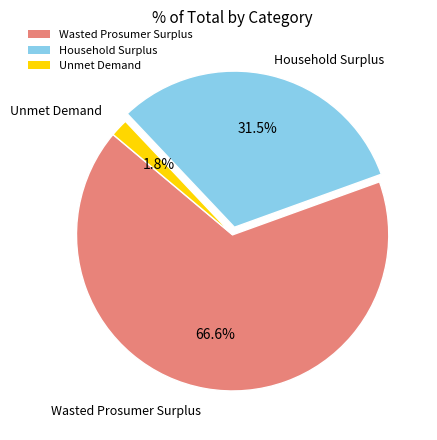

What is the largest slice in the pie chart?

Wasted Prosumer Surplus